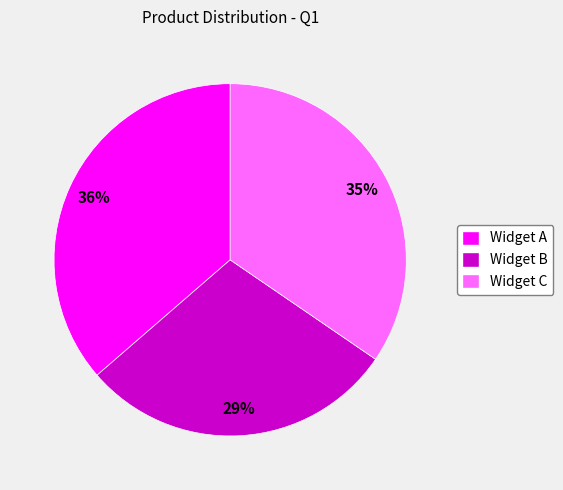

Does any single category account for the majority?

No